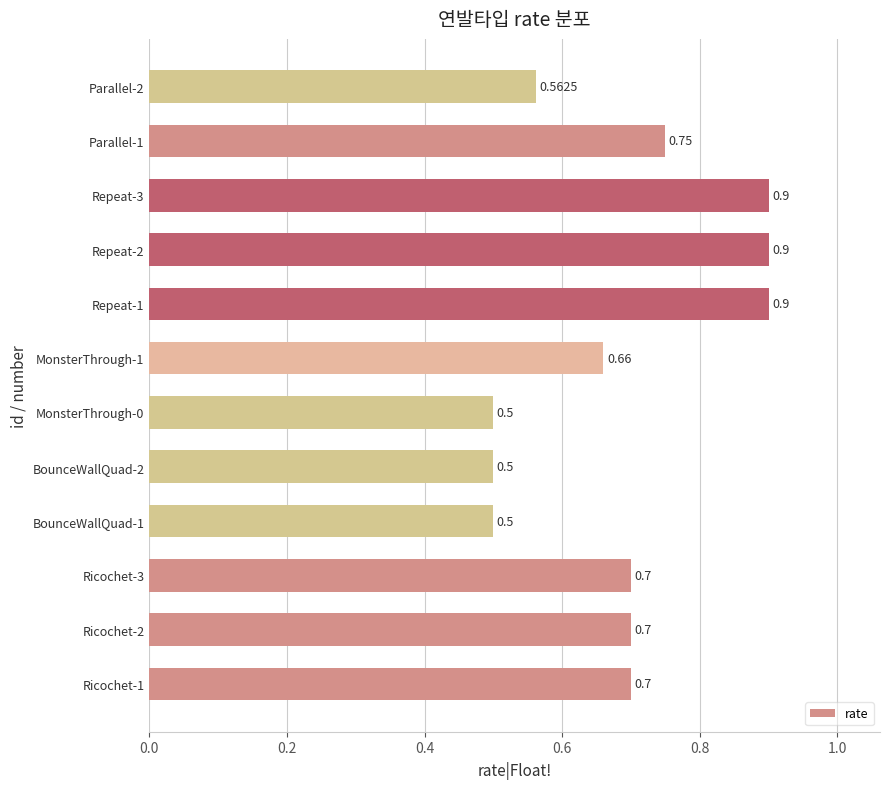

What is the sum of all values?

8.3